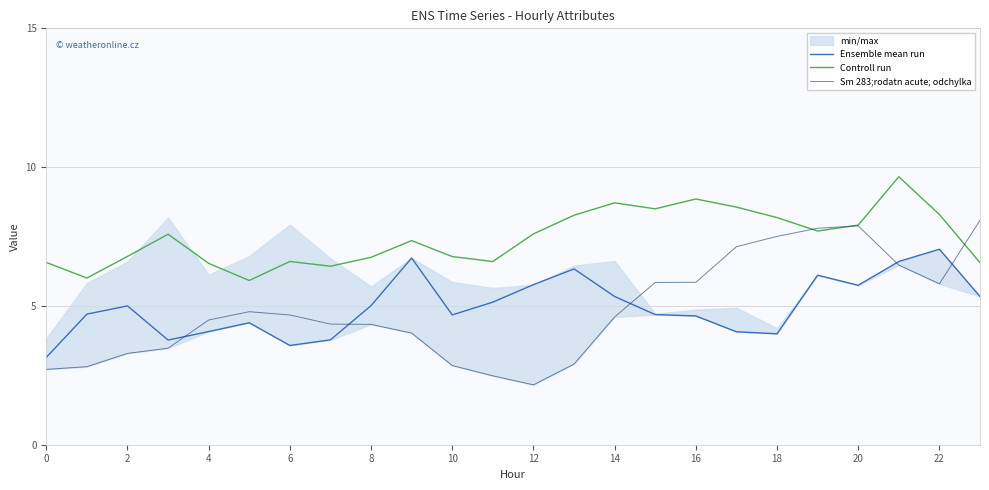

The value of Ensemble mean run at 4 is 7.1. True or false?

False